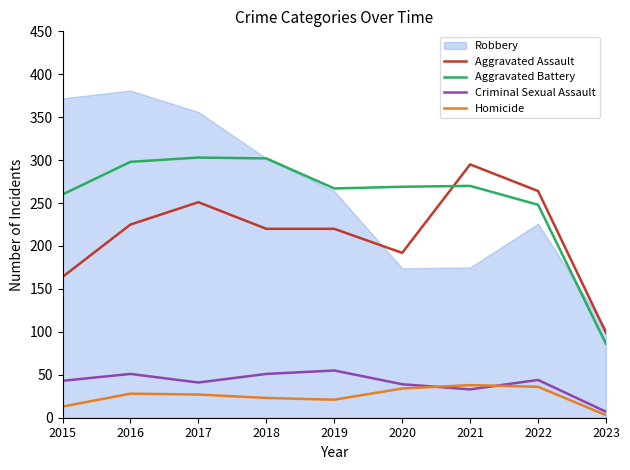

Is it true that Aggravated Battery equals 107 at 2019?

False